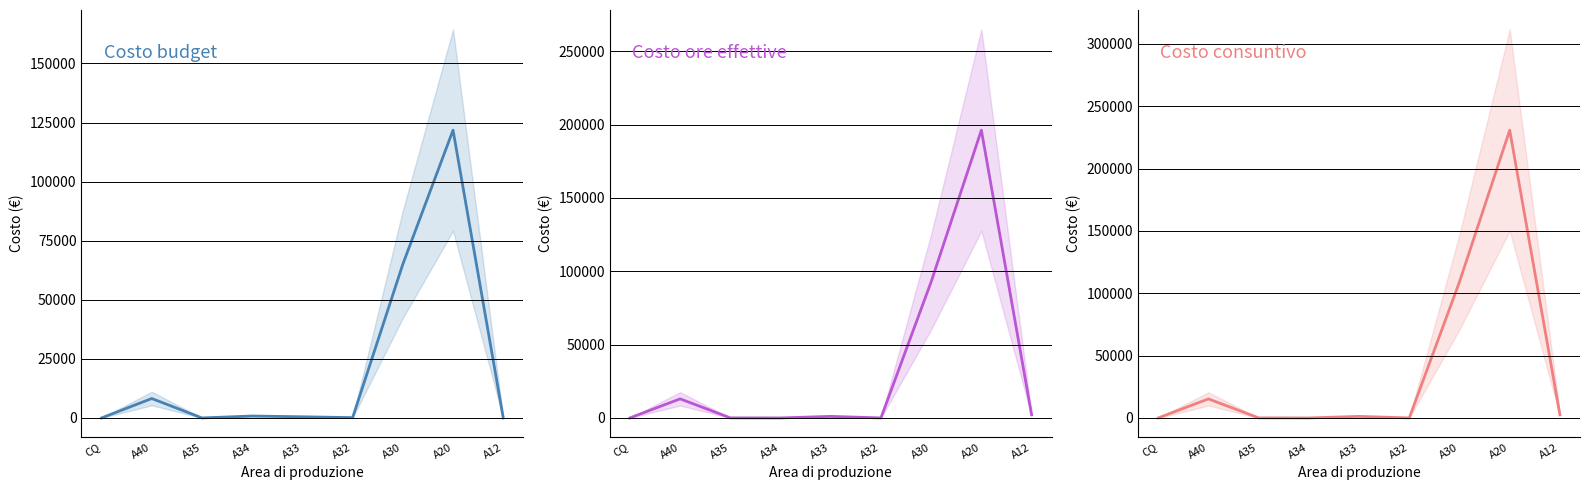

True or false: Costo ore effettive and Costo consuntivo cross at least once.

False